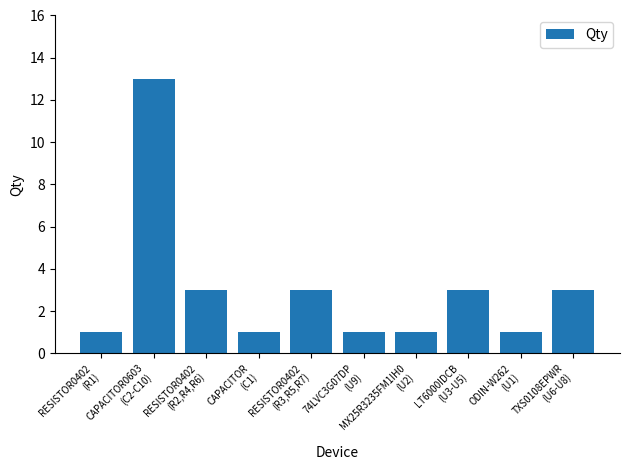

How many data points are less than 3?

5